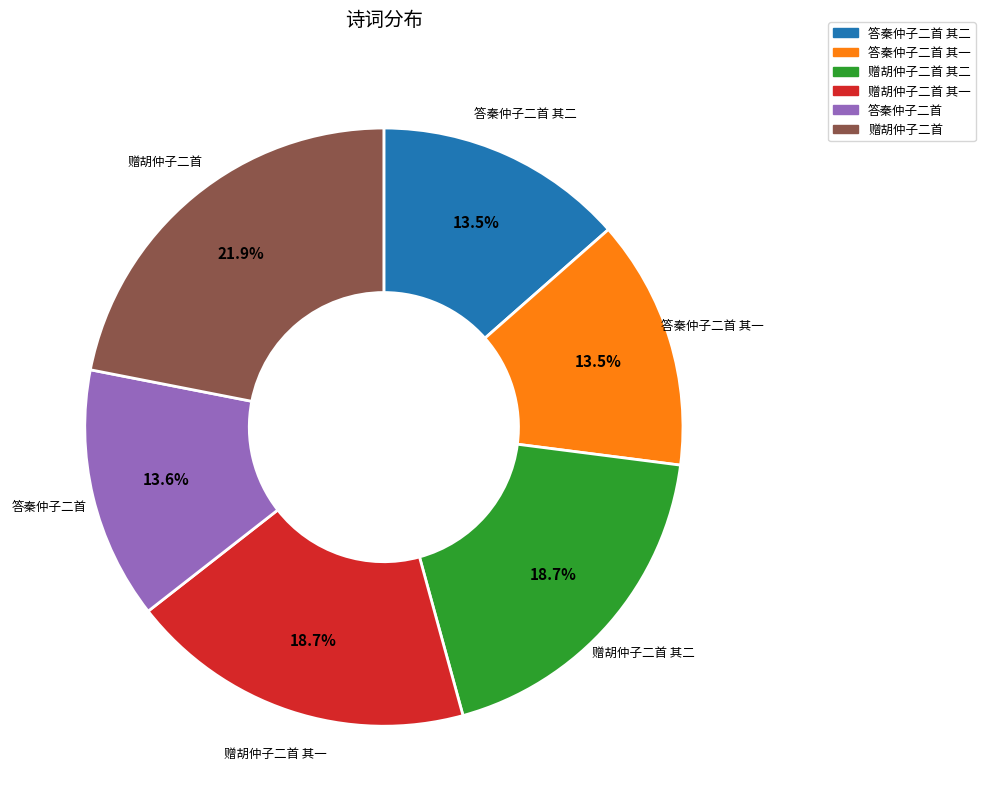

Does any single category account for the majority?

No